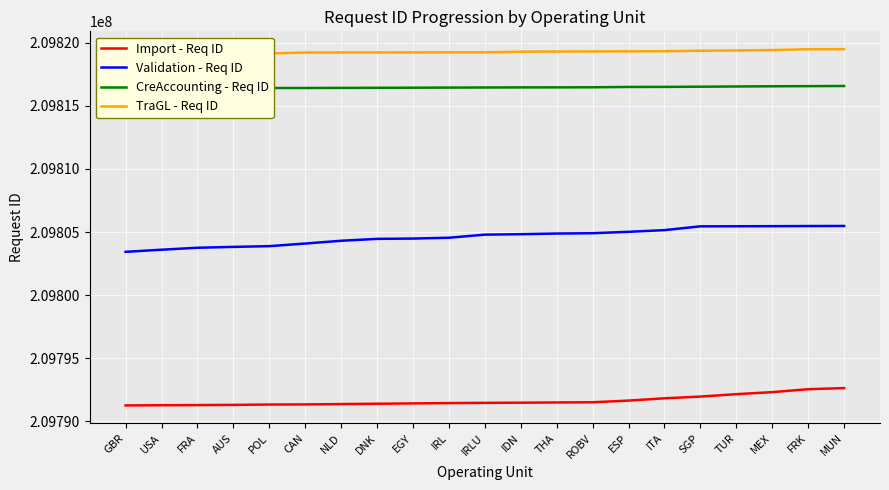

Between THA and ROBV, which is larger?

ROBV